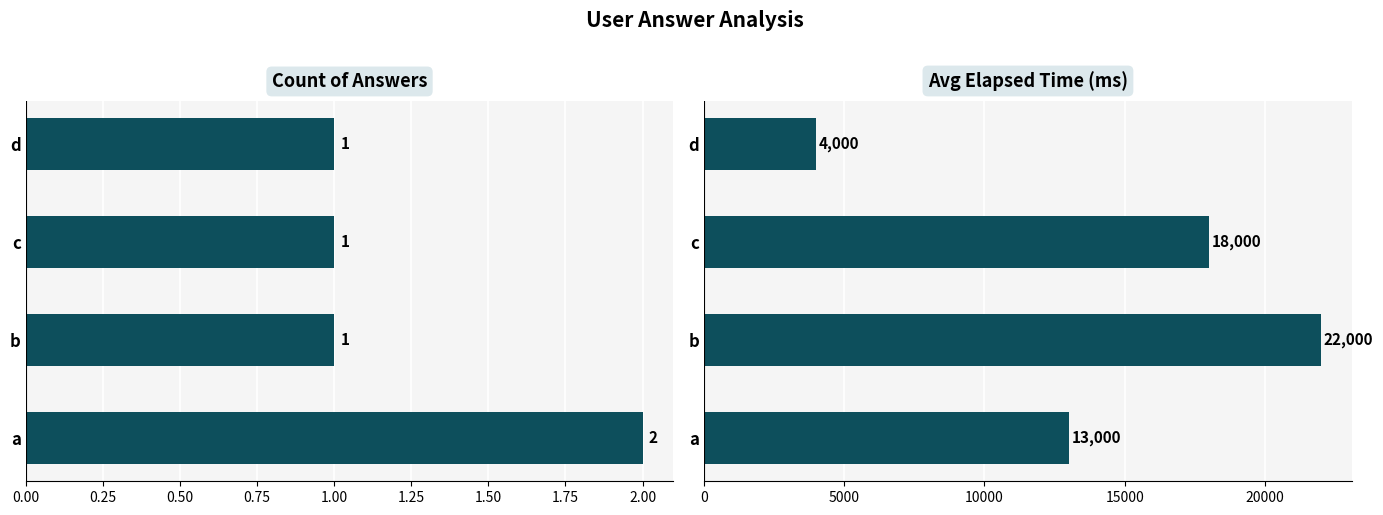

What is the difference between the maximum and minimum values in the avg_elapsed_time series?

18000